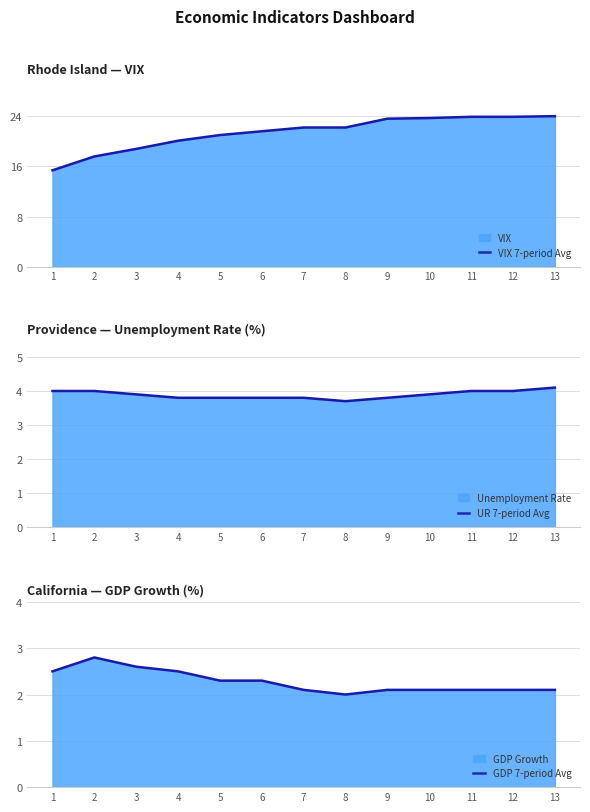

Reading left to right, extract all data points from this chart.

VIX 7-period Avg: 1=15.3	2=17.5	3=18.7	4=20.0	5=20.9	6=21.5	7=22.1	8=22.1	9=23.5	10=23.6	11=23.8	12=23.8	13=23.9
UR 7-period Avg: 1=4.0	2=4.0	3=3.9	4=3.8	5=3.8	6=3.8	7=3.8	8=3.7	9=3.8	10=3.9	11=4.0	12=4.0	13=4.1
GDP 7-period Avg: 1=2.5	2=2.8	3=2.6	4=2.5	5=2.3	6=2.3	7=2.1	8=2.0	9=2.1	10=2.1	11=2.1	12=2.1	13=2.1